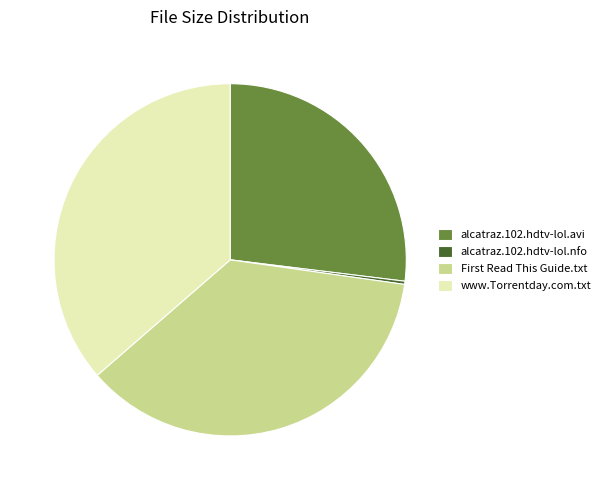

Which has a higher value, alcatraz.102.hdtv-lol.nfo or www.Torrentday.com.txt?

www.Torrentday.com.txt